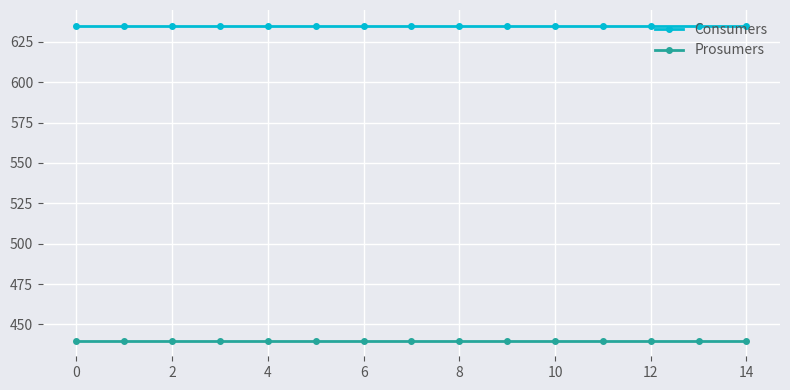

Reading left to right, list all the values displayed in this chart.

Consumers: 635	635	635	635	635	635	635	635	635	635	635	635	635	635	635
Prosumers: 440	440	440	440	440	440	440	440	440	440	440	440	440	440	440